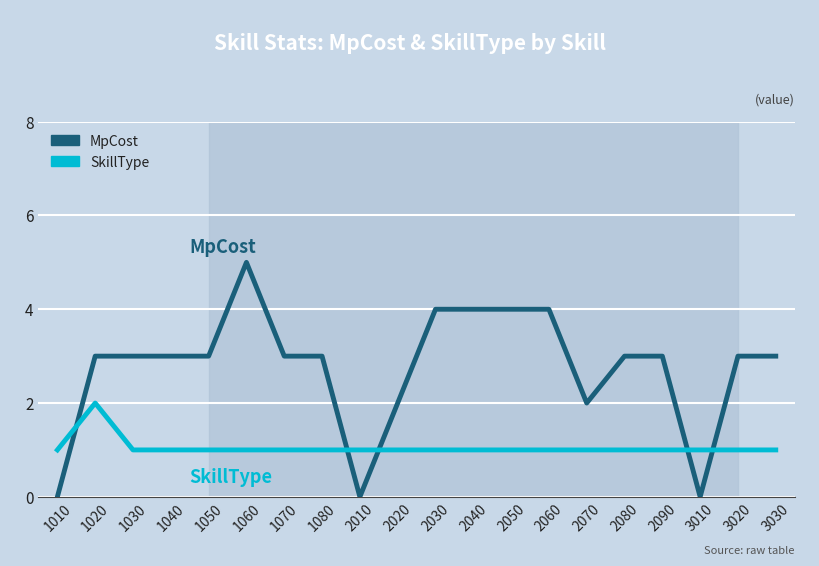

Which series has the largest total across all categories?

MpCost